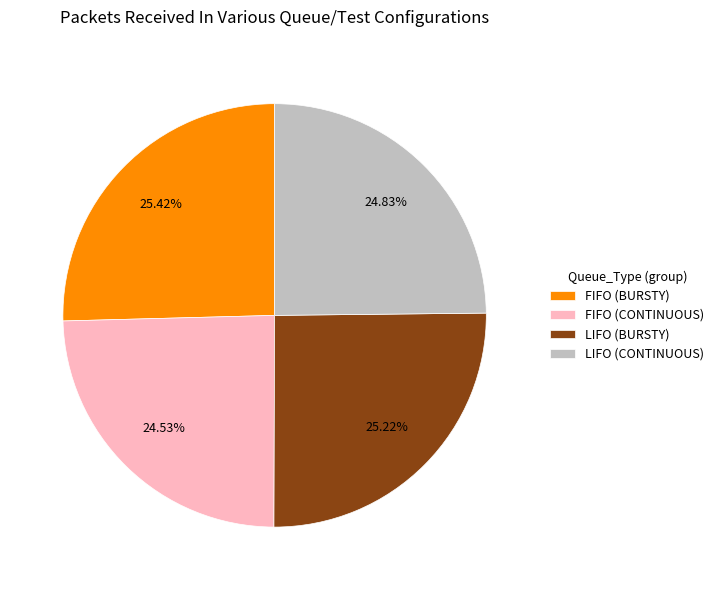

What percentage is the FIFO (CONTINUOUS) slice, to the nearest percent?

25%